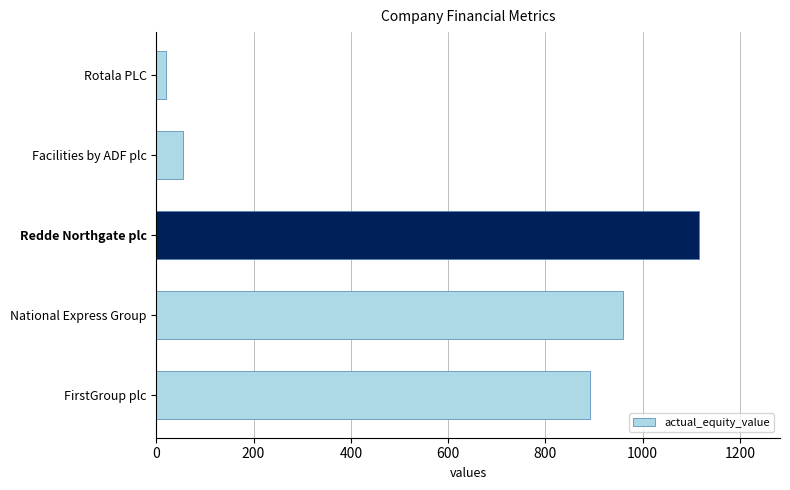

At which category does the chart reach its peak across all series?

Redde Northgate plc